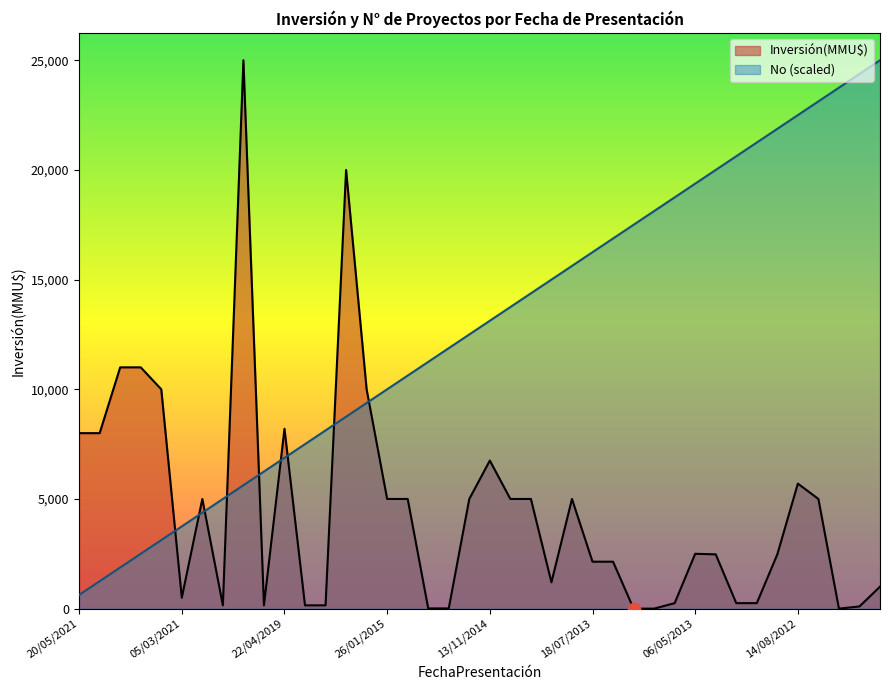

What are all the series names shown in the legend?

Inversión(MMU$), No (scaled)